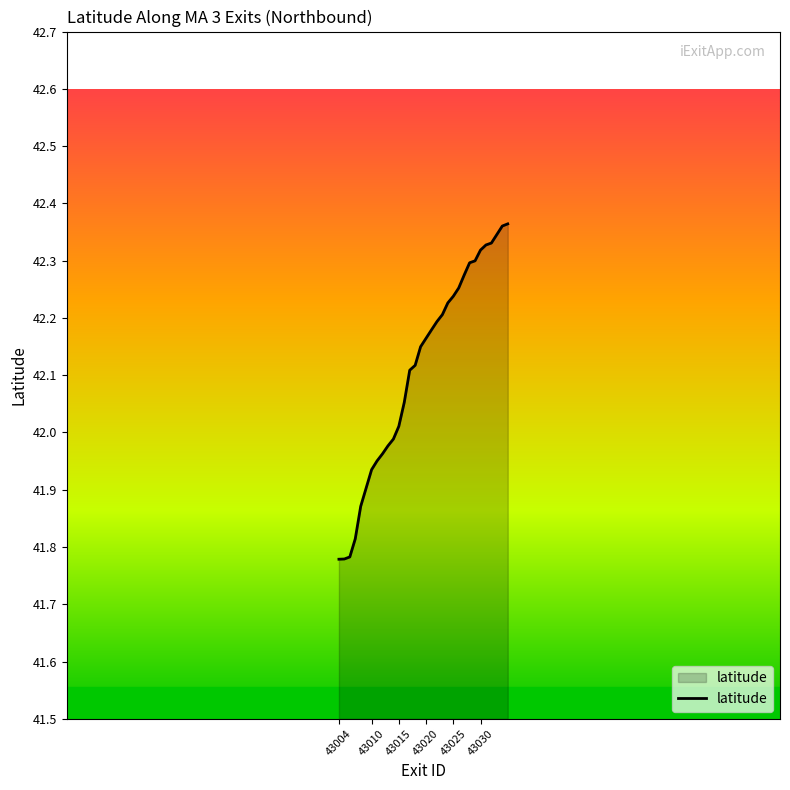

What is the difference between the maximum and minimum values?

0.6